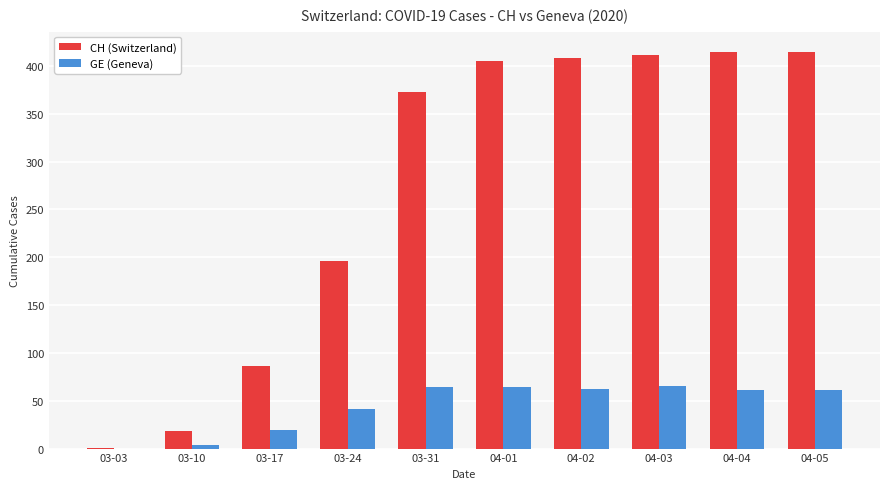

What is the maximum value for CH (Switzerland)?

415